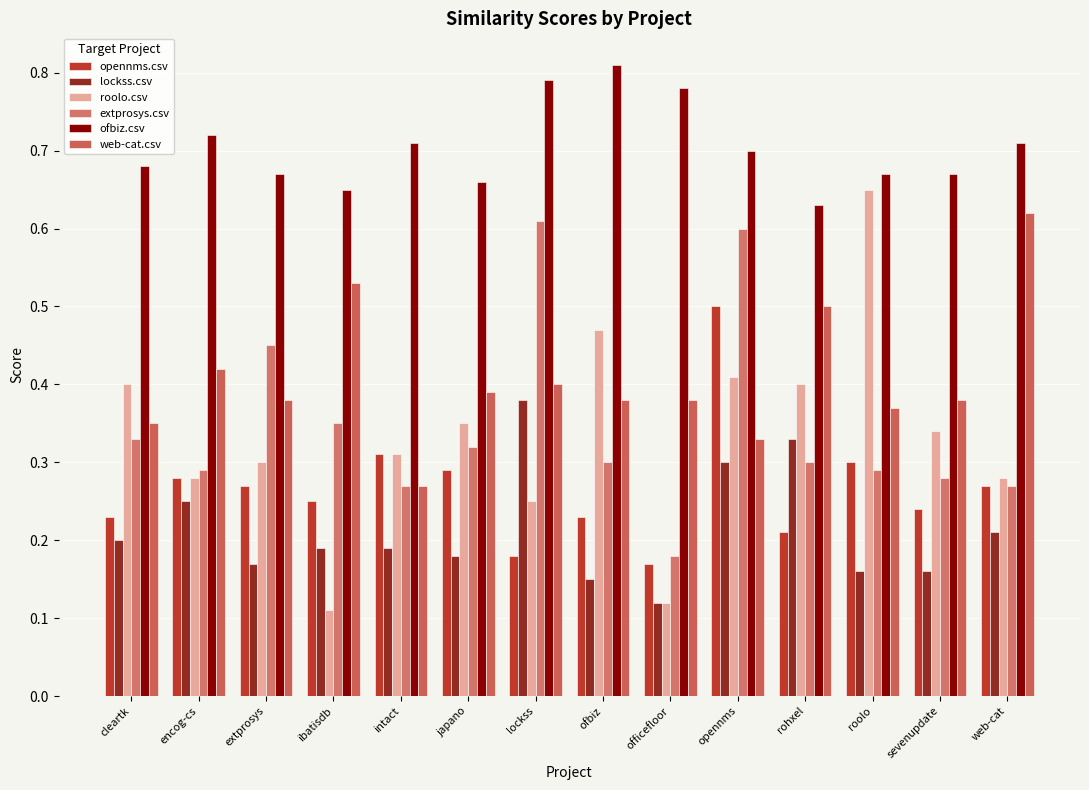

The lockss.csv series shows 0.3 at opennms. True or false?

True